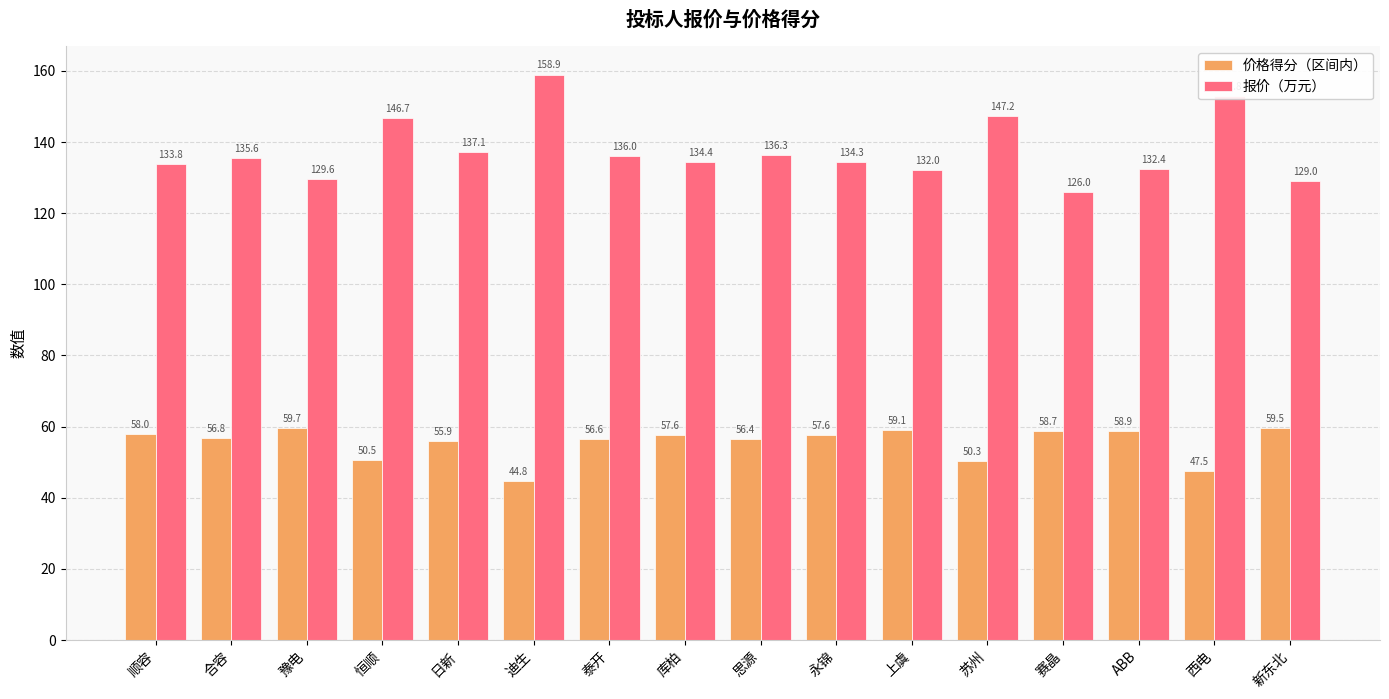

Which category has the highest value across all series?

迪生